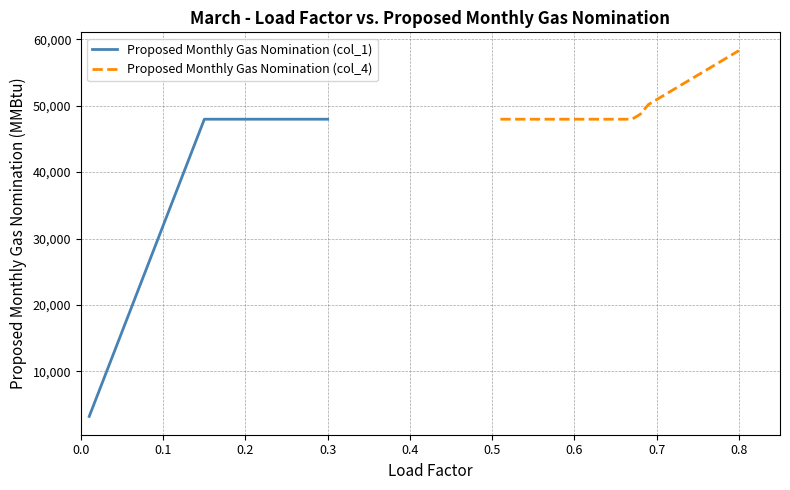

The value of Proposed Monthly Gas Nomination (col_4) at 0.7 is 50925.3. True or false?

True